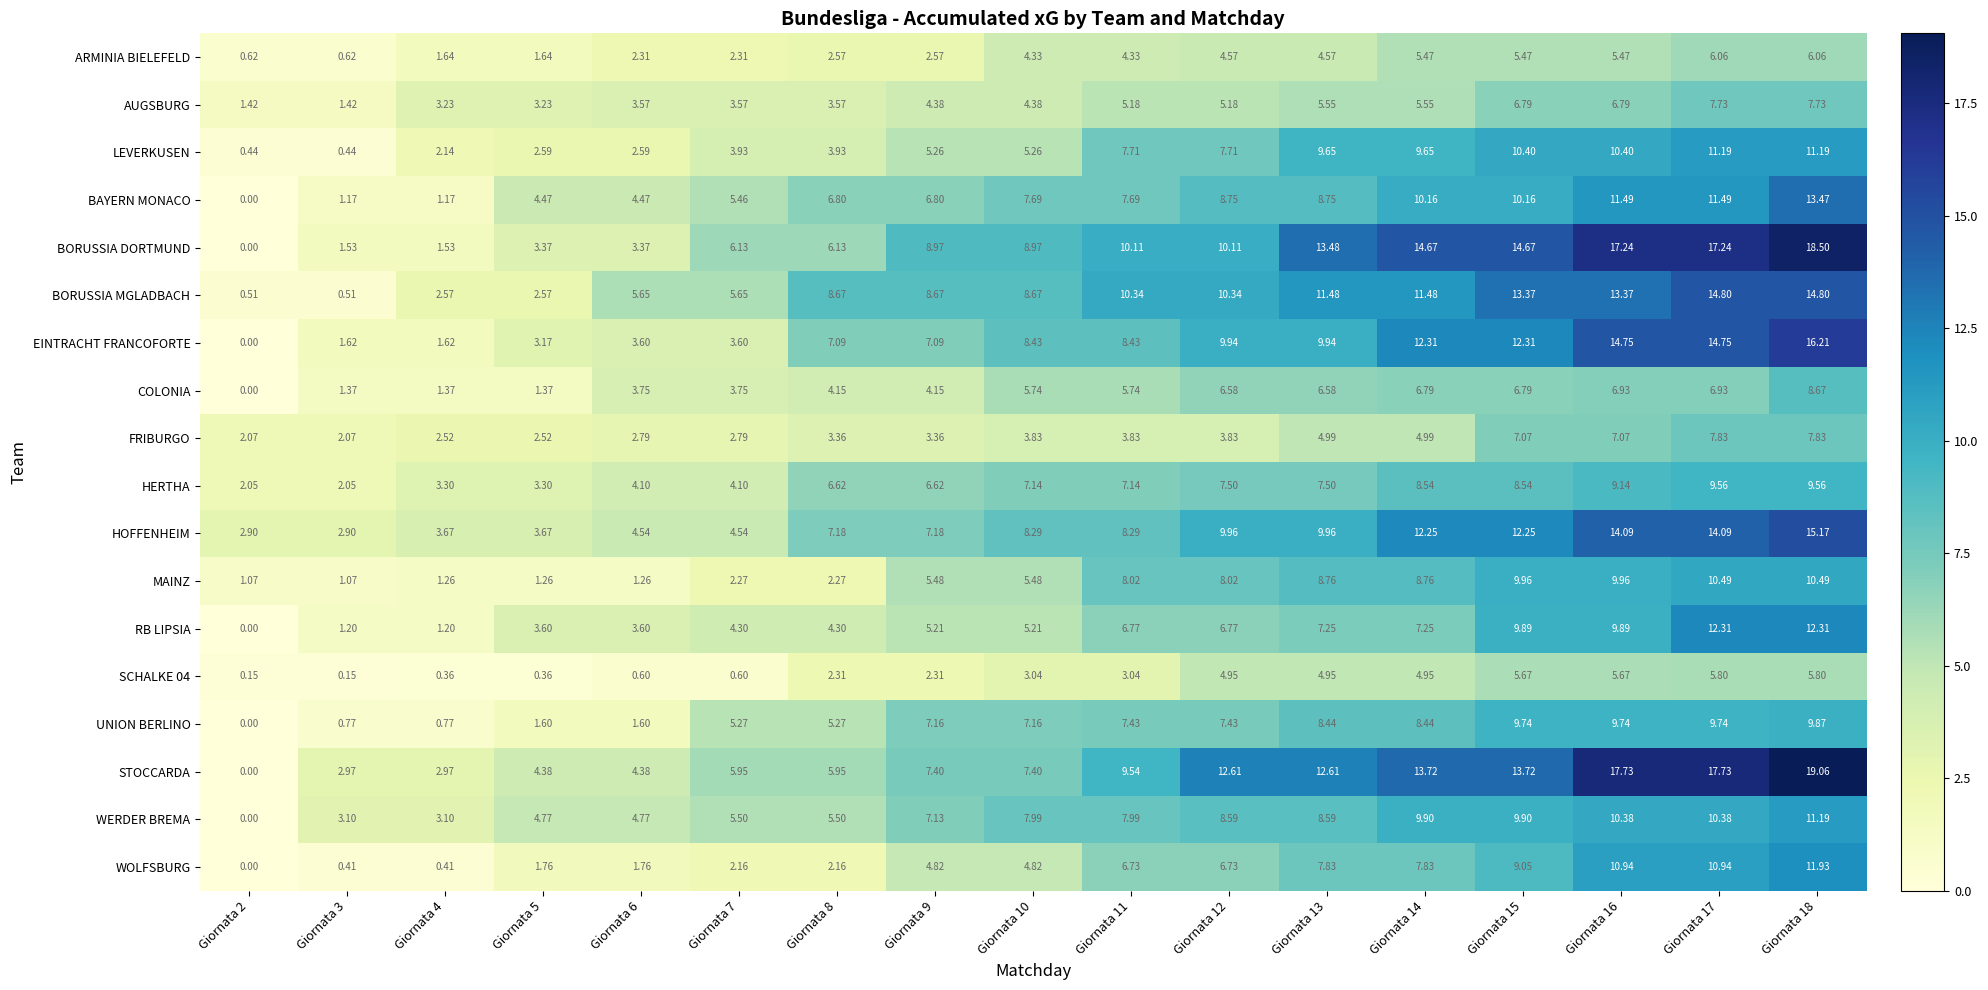

Which series has the widest spread of values?

STOCCARDA